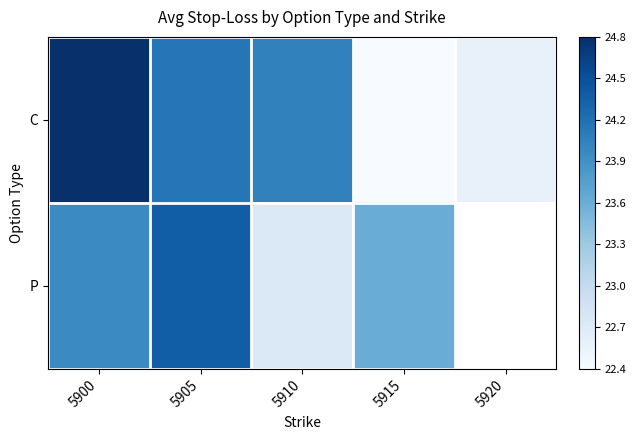

Which label corresponds to the smallest value in the chart?

5915